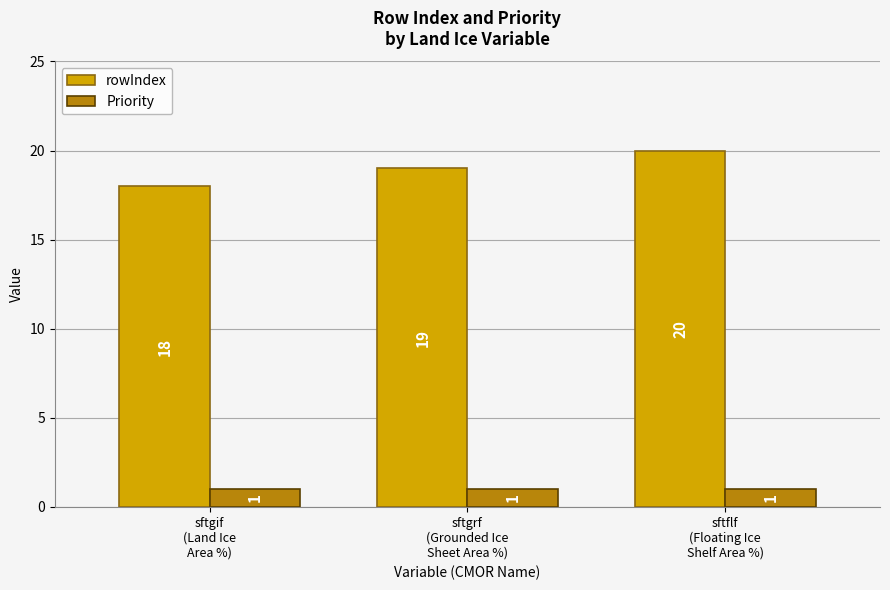

Reading left to right, list all the values displayed in this chart.

rowIndex: 18	19	20
Priority: 1	1	1